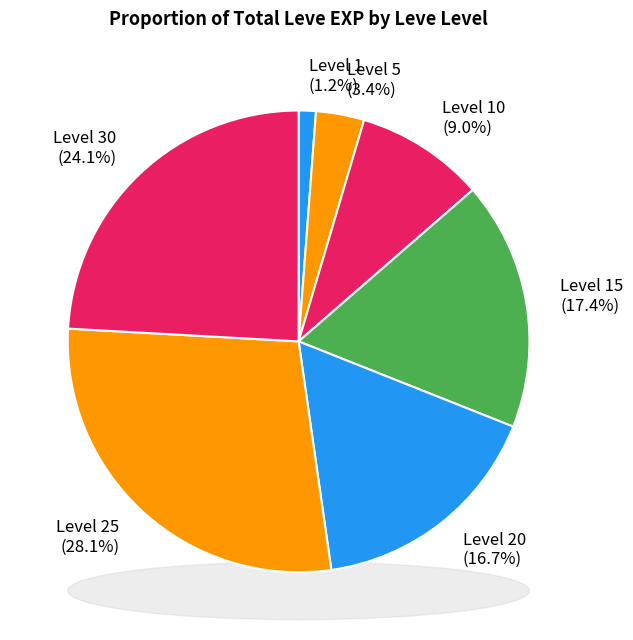

What is the largest slice in the pie chart?

25